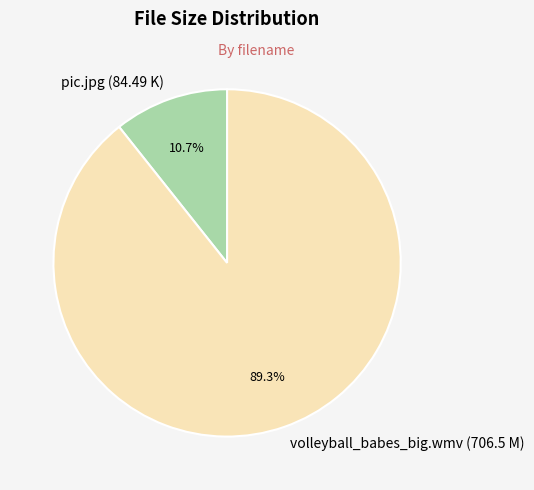

To the nearest percent, what is the difference between the largest and smallest slice percentages?

79%